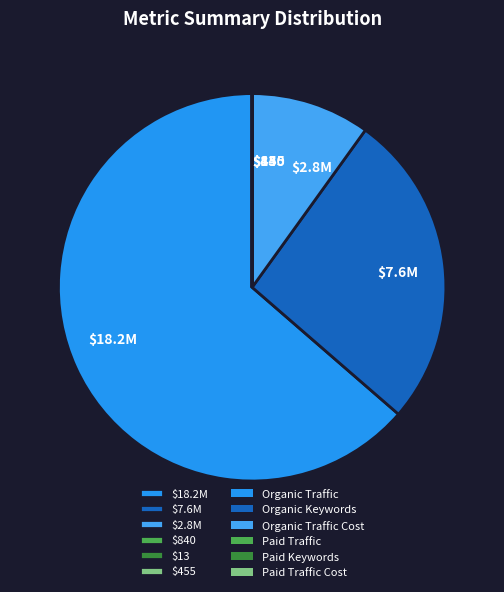

Does $2.8M account for over 50% of the chart?

No